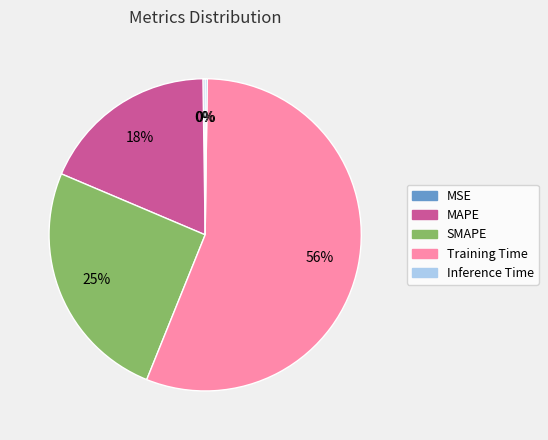

To the nearest percent, what percentage of the pie is SMAPE?

25%